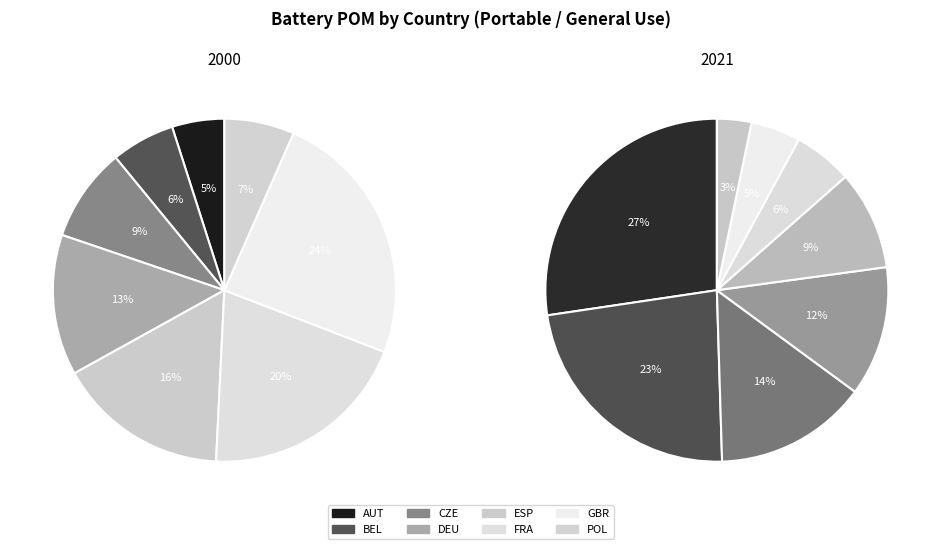

Does any single category account for the majority?

No